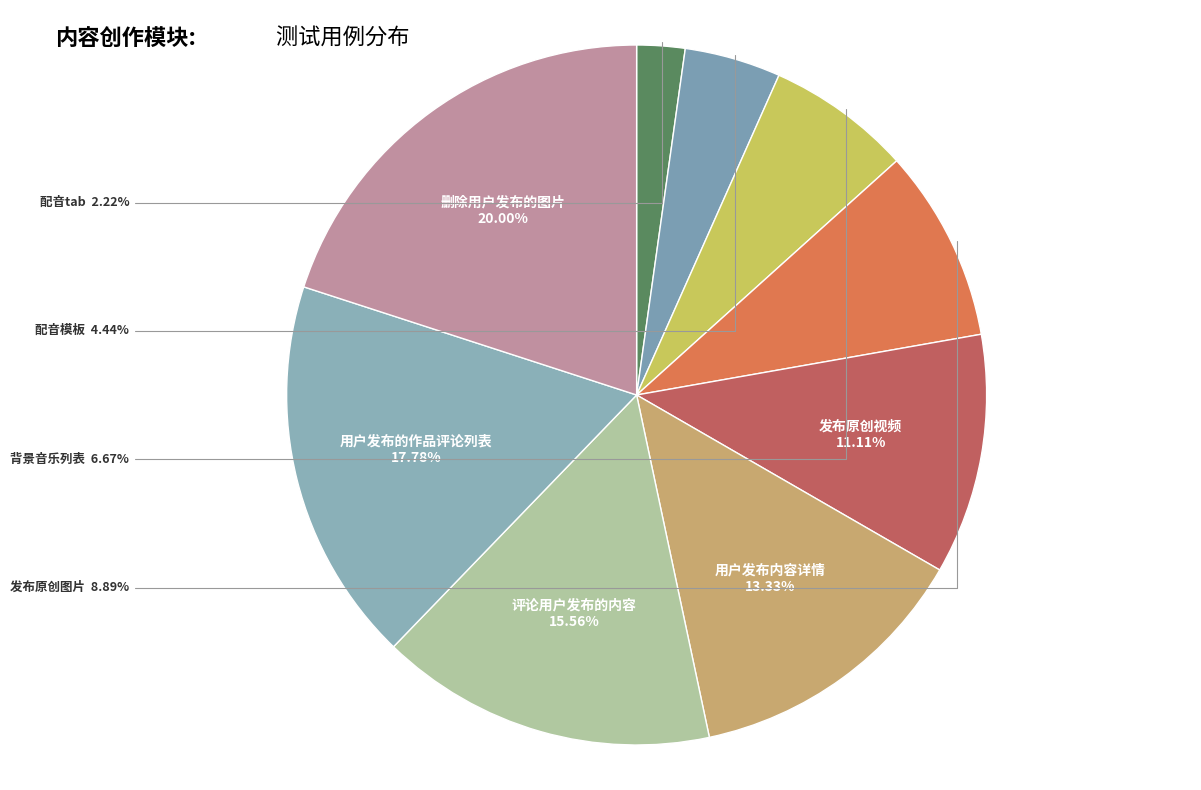

How many segments does this pie chart have?

9